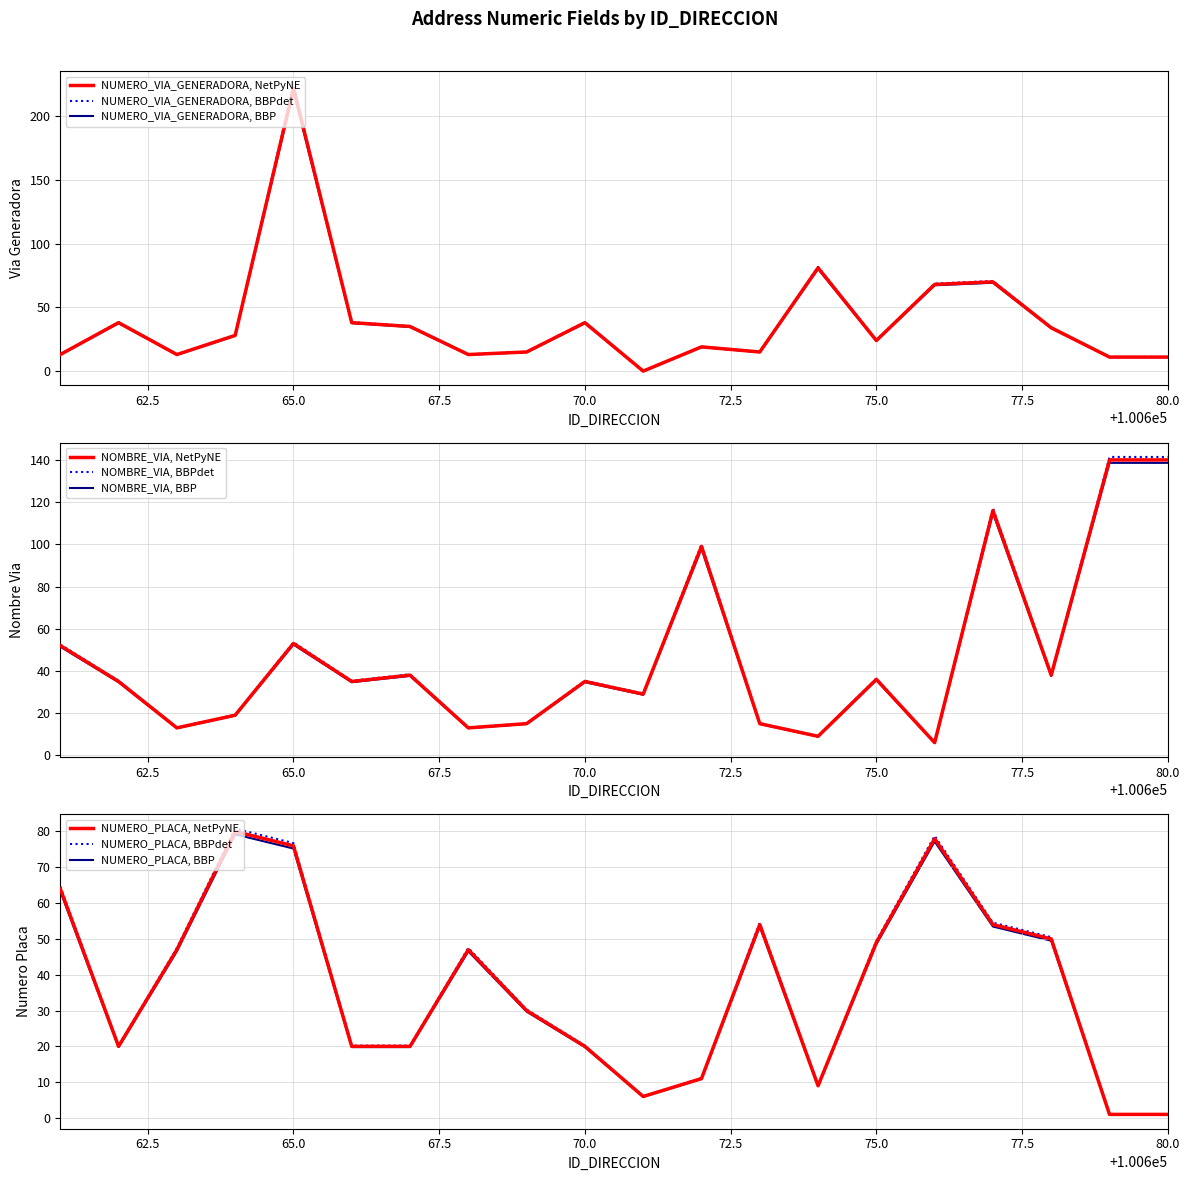

Is it true that NOMBRE_VIA_DIRECCION equals 19.0 at 100664?

True